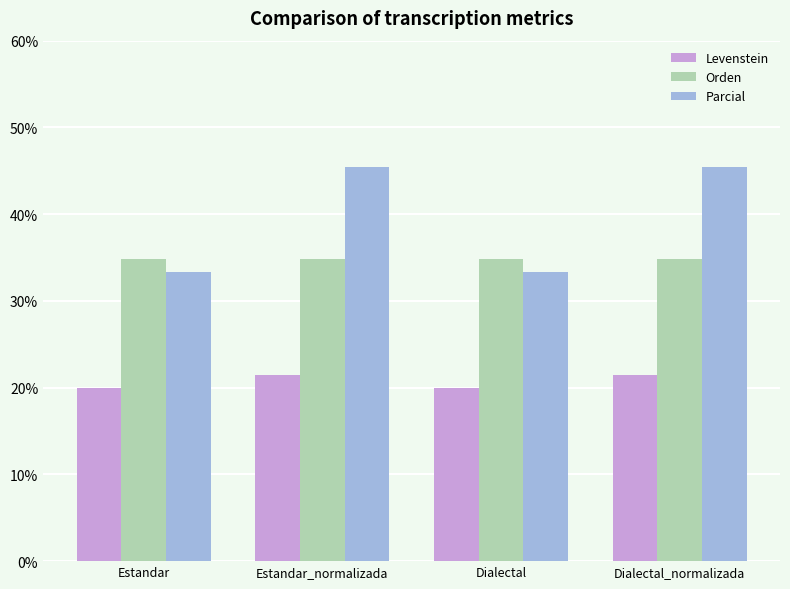

List the series in order of their peak value, highest first.

Parcial, Orden, Levenstein